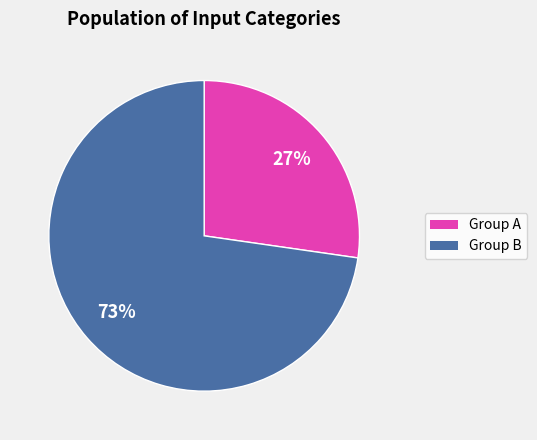

To the nearest percent, what is the average slice percentage?

50%